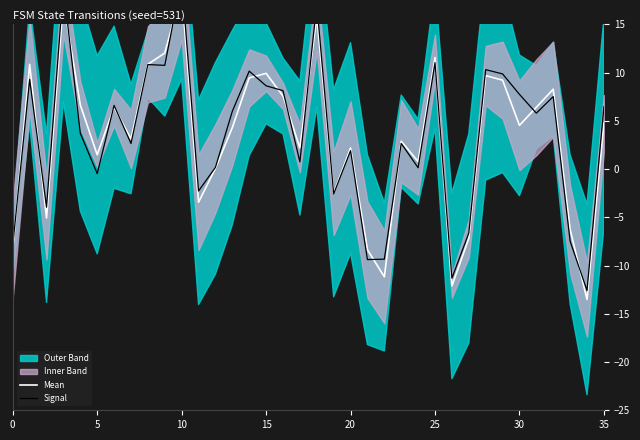

List the series in order of their peak value, highest first.

Signal, Mean